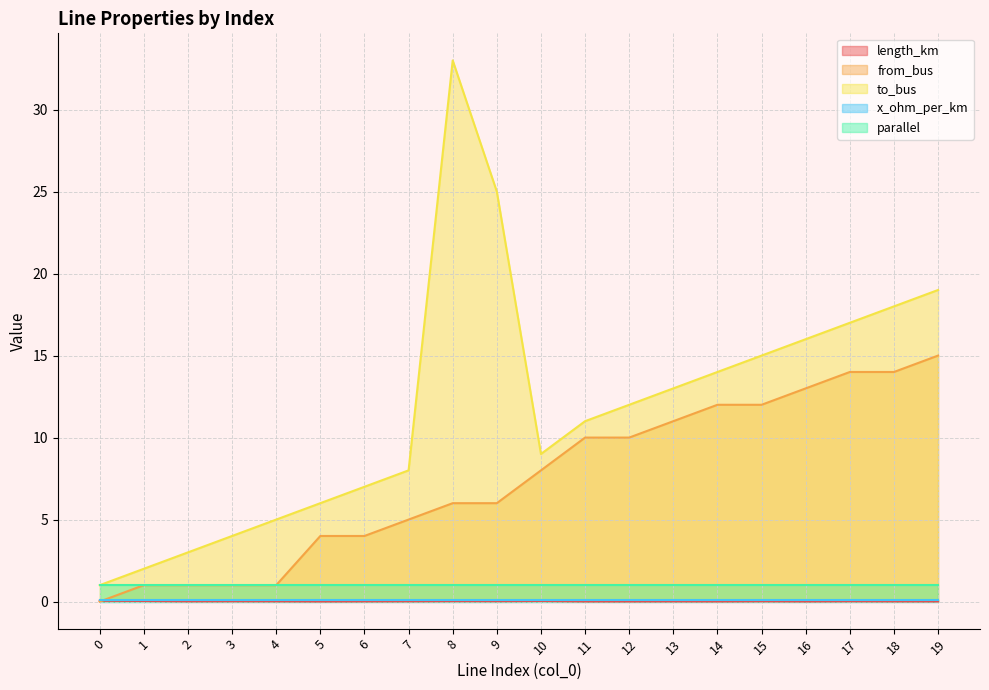

Does the chart display data point markers on the line(s)?

No